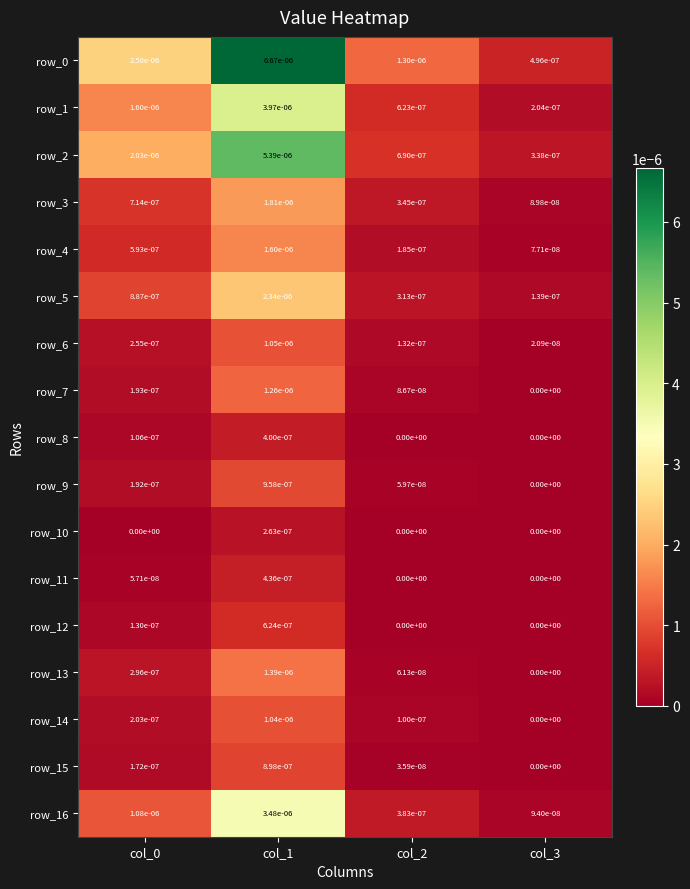

Is the value of row_11 at col_3 greater than the value of row_4 at col_0?

No